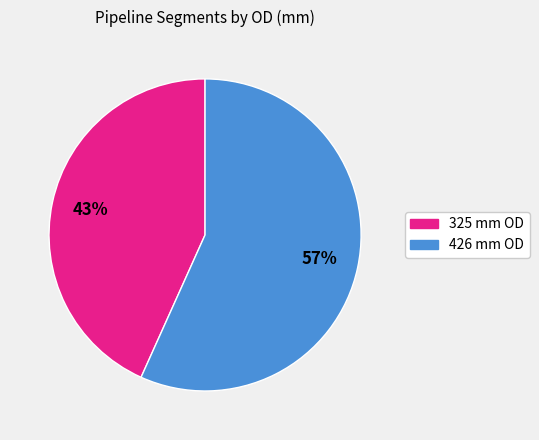

Is there any slice that represents more than half of the pie?

Yes